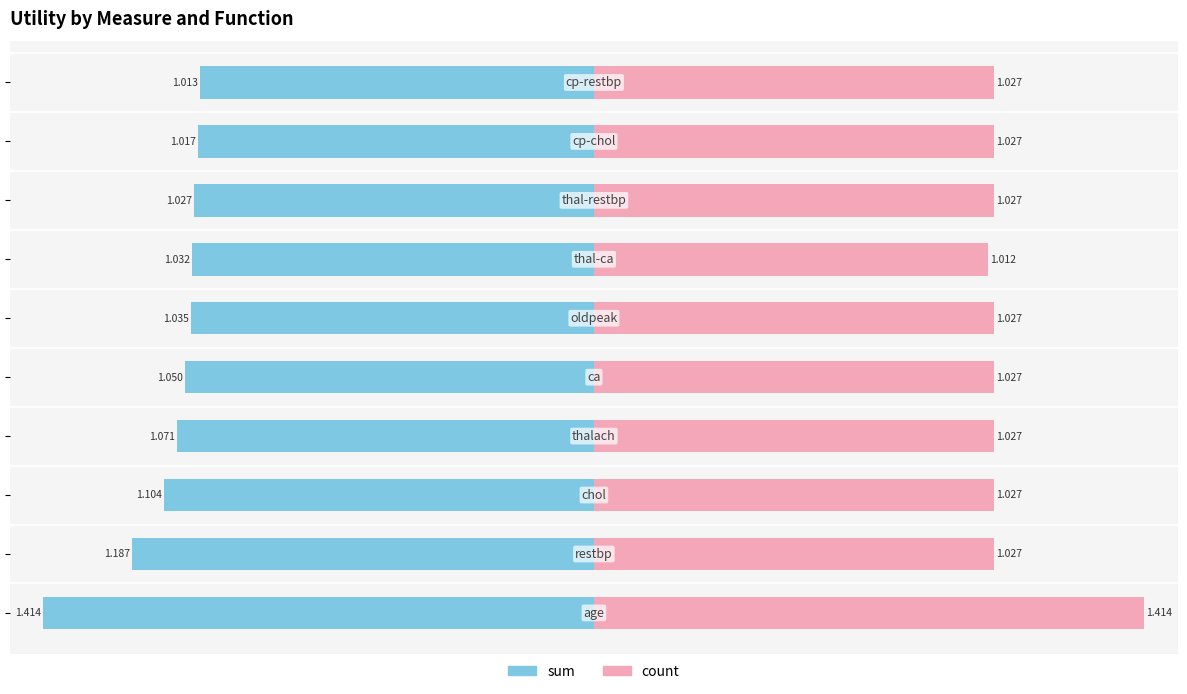

The value of count at 0.0 is 1.5. True or false?

False